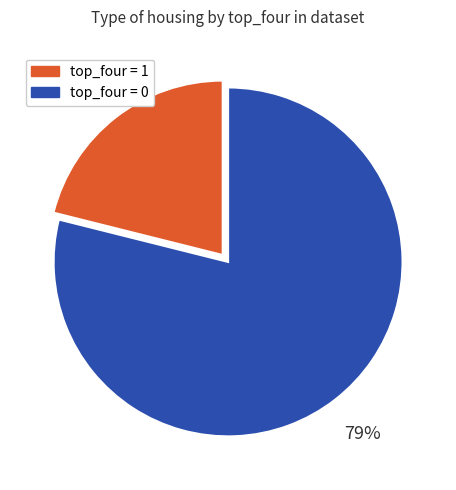

To the nearest percent, what is the difference between the largest and smallest slice percentages?

58%